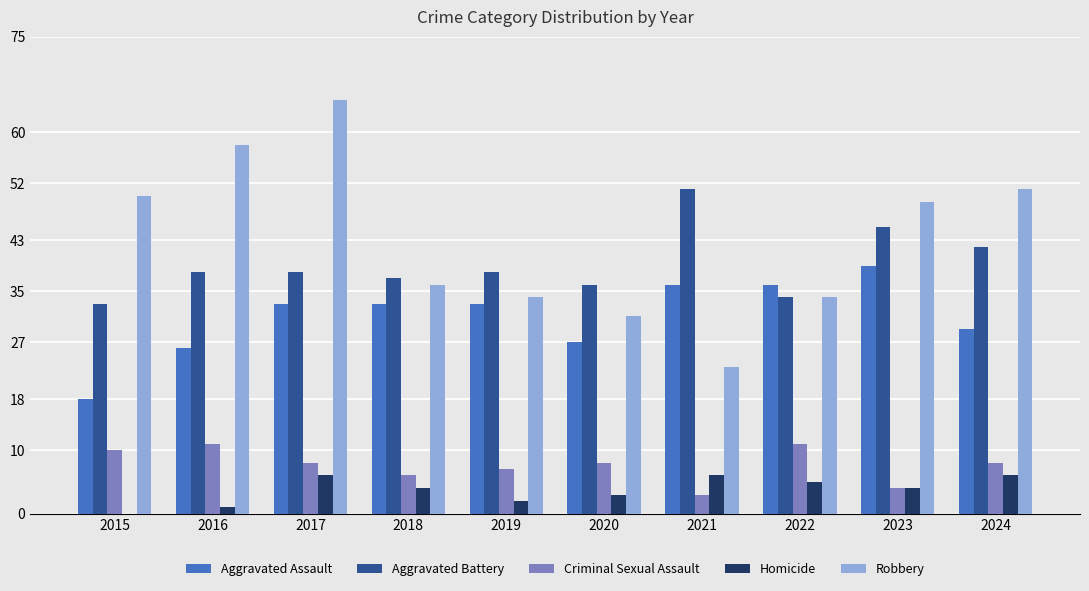

What is the greatest value displayed?

65